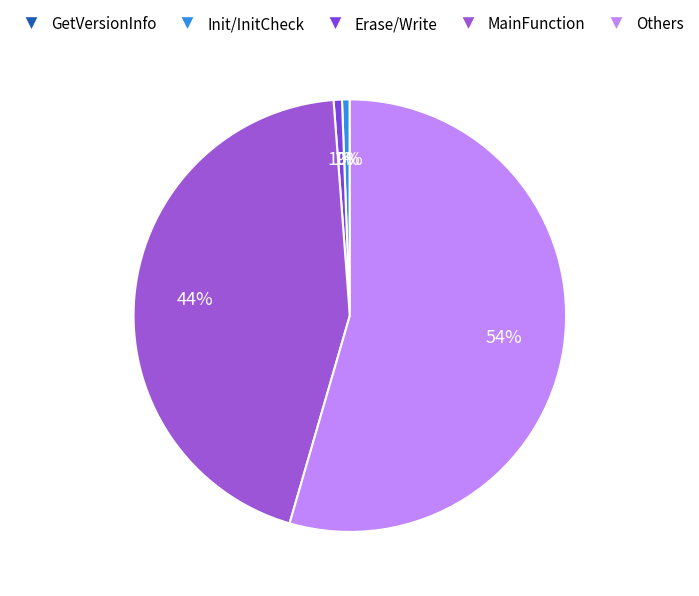

To the nearest percent, what is the average slice percentage?

20%